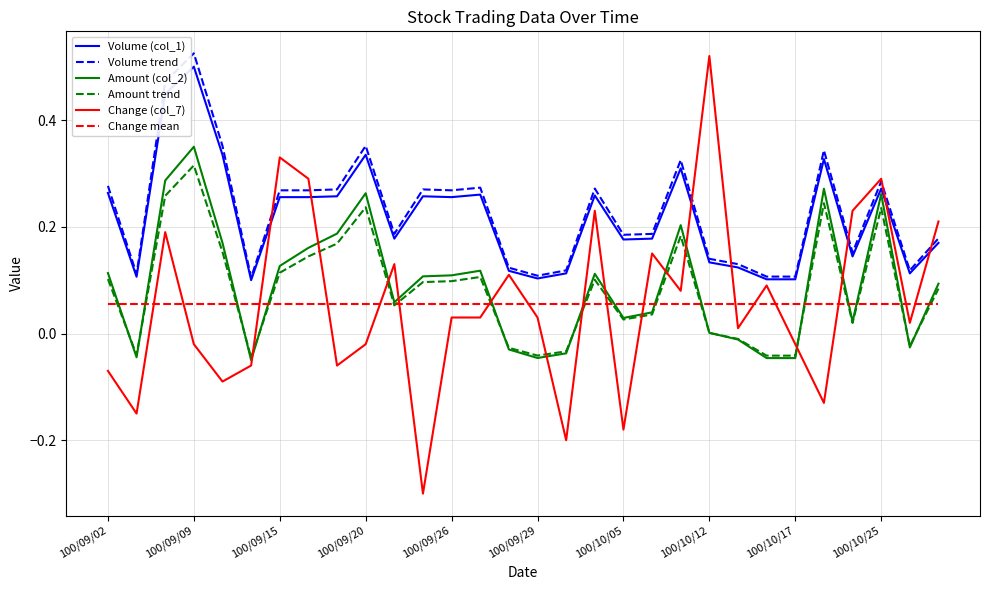

Does the chart have visible grid lines?

Yes